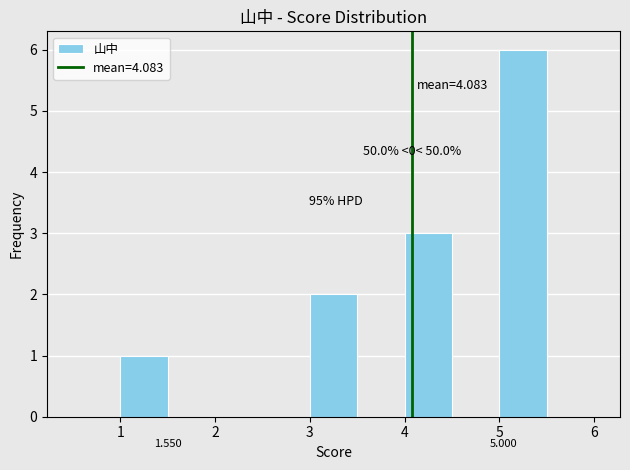

Over which range of the x-axis is the bar tallest?

5.0 to 5.5